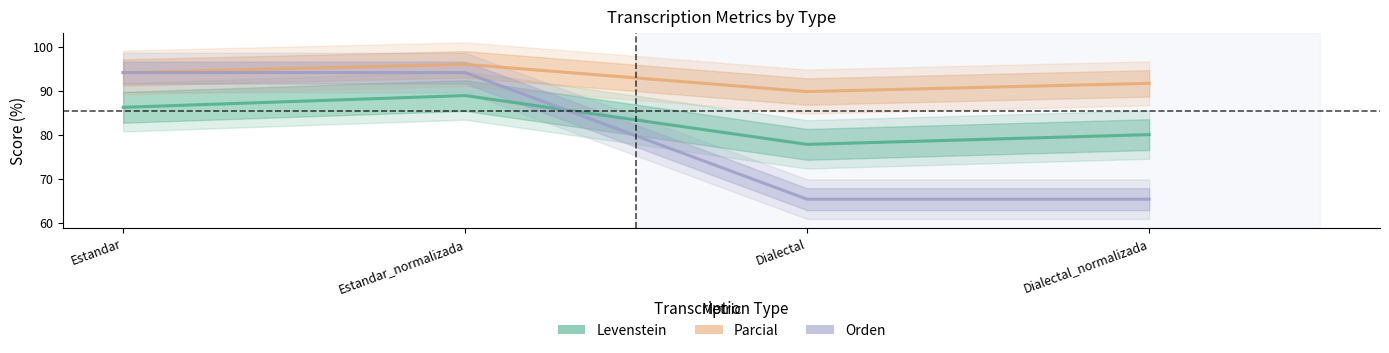

Which series changed the most between Estandar and Dialectal?

Orden